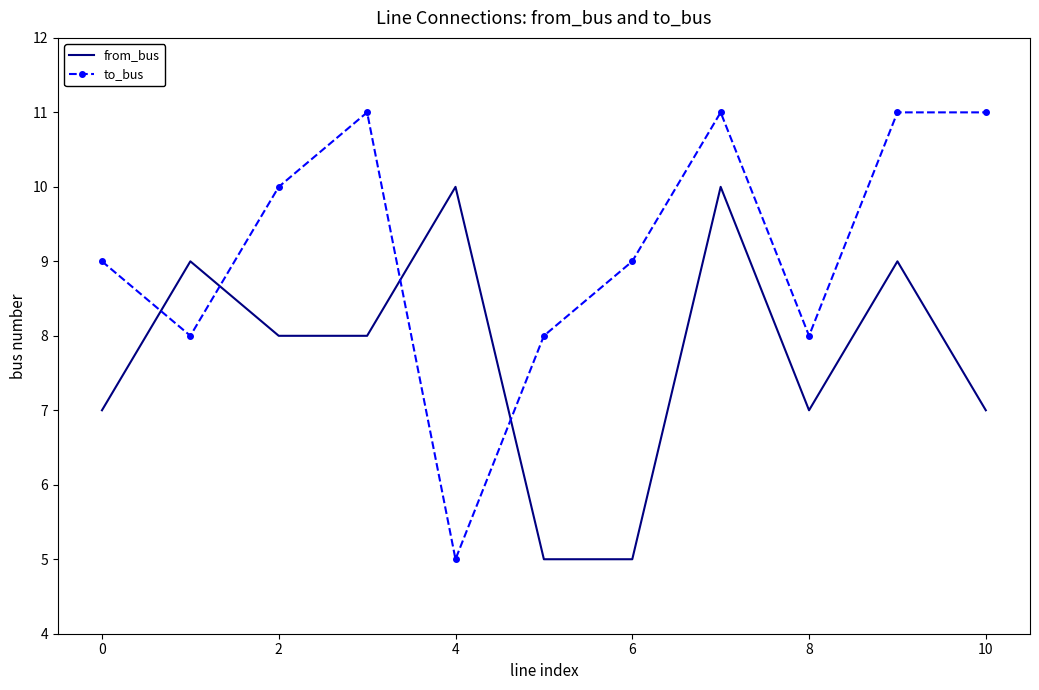

What is the lowest value of the from_bus series?

5